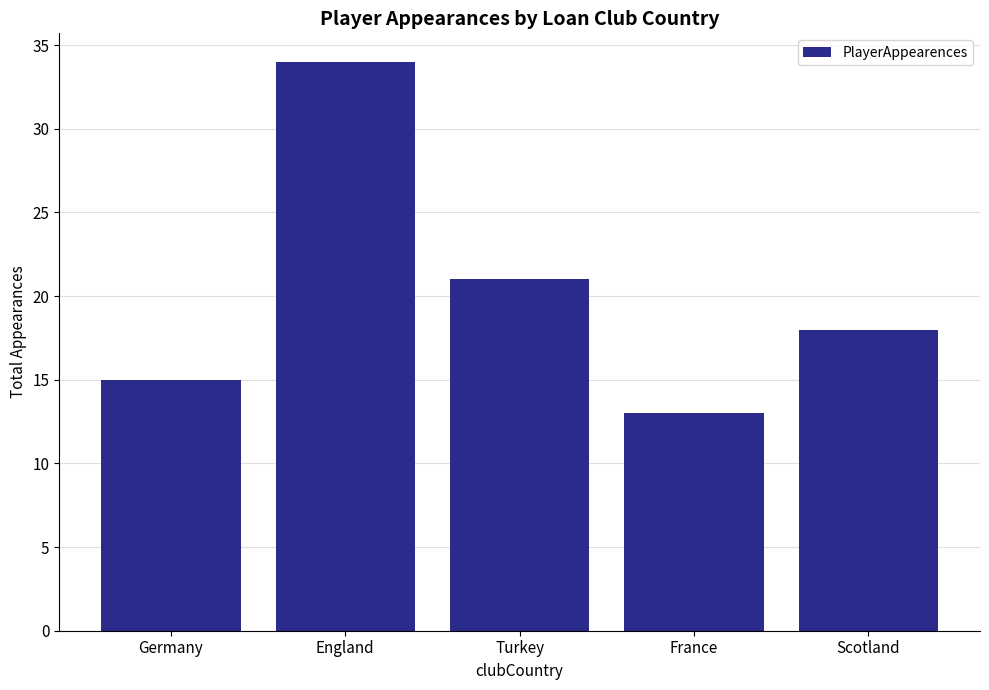

Which label corresponds to the smallest value in the chart?

France